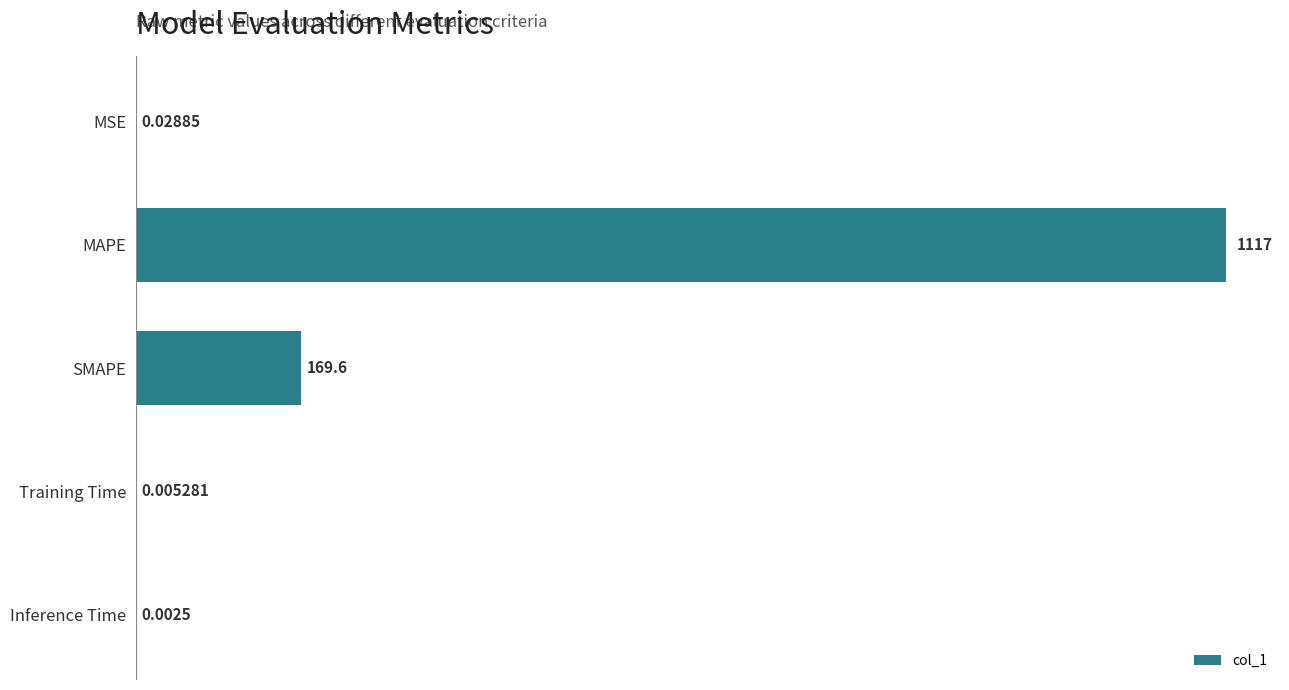

What is the average value?

257.3